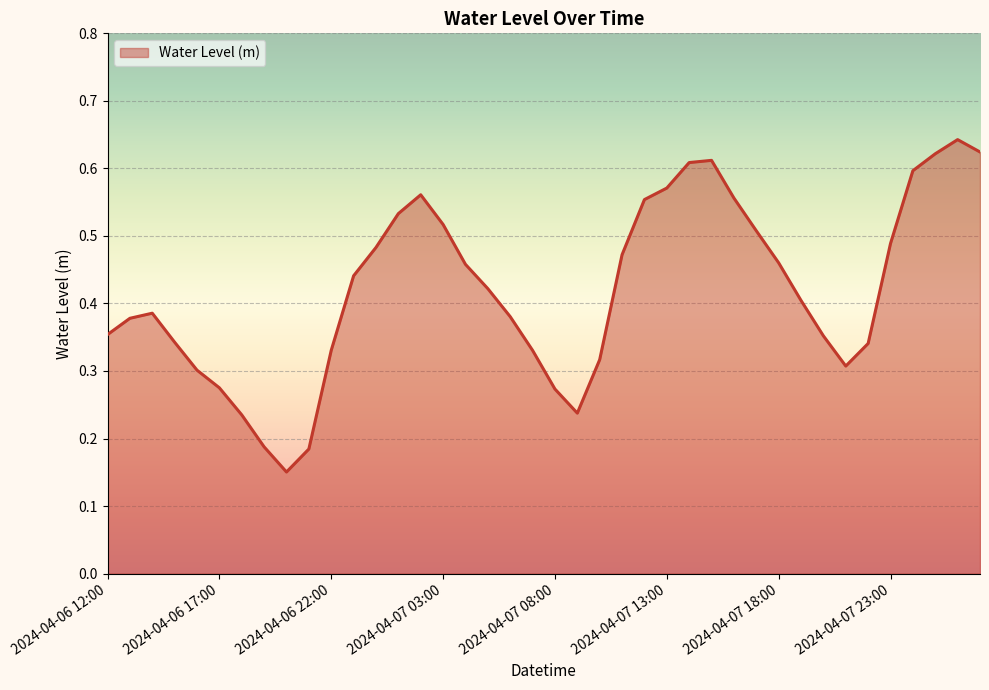

Which label corresponds to the largest value in the chart?

2024-04-08 02:00